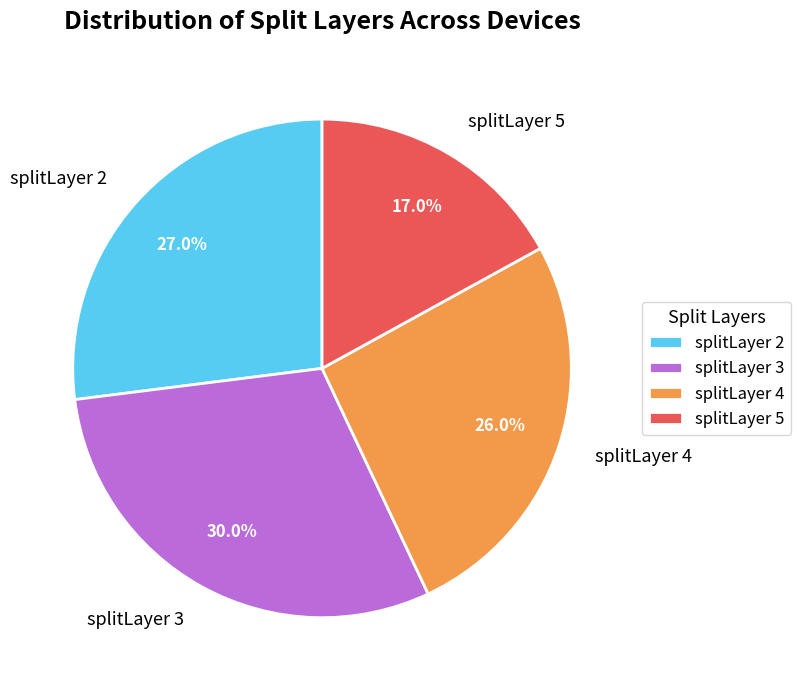

What is the largest slice in the pie chart?

splitLayer 3